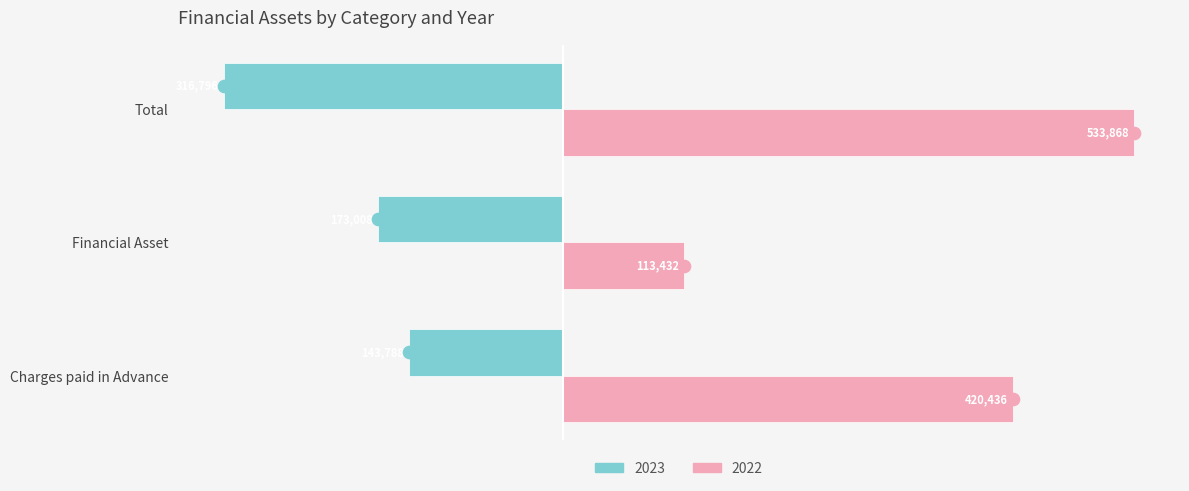

What is the greatest value displayed?

533868